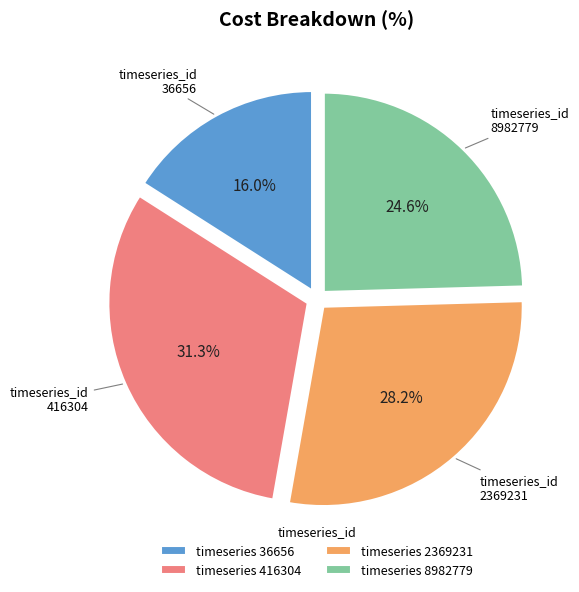

Is timeseries 8982779 the majority of the pie?

No